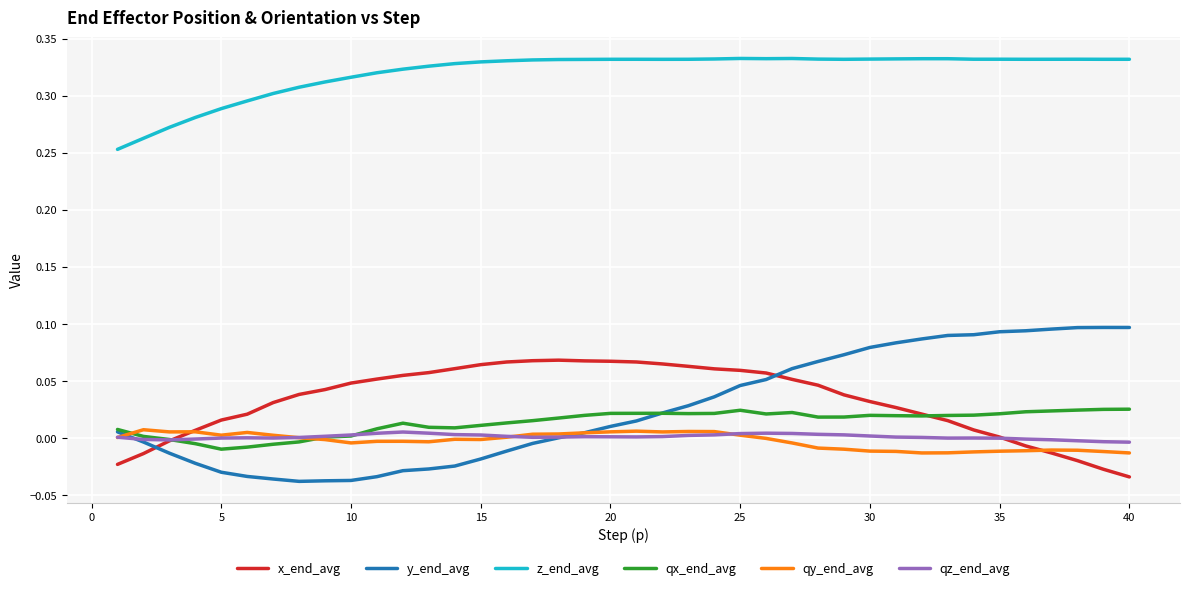

Which series ends up on top after the final intersection of qy_end_avg and qx_end_avg?

qx_end_avg